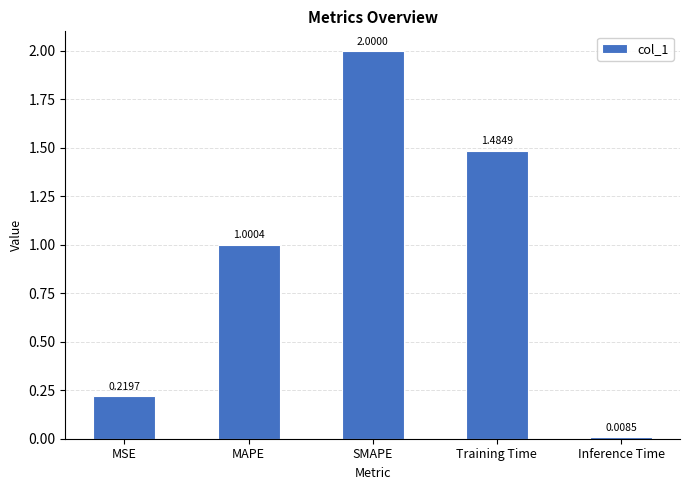

Does the chart contain stacked bars?

No